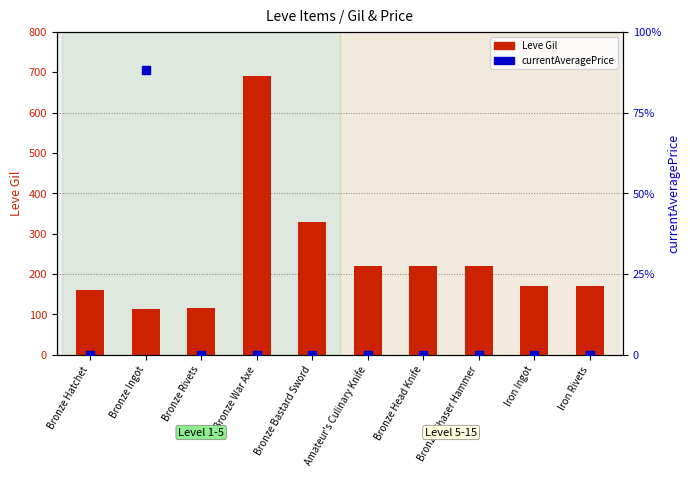

Which series contains the lowest Y value?

Leve Gil